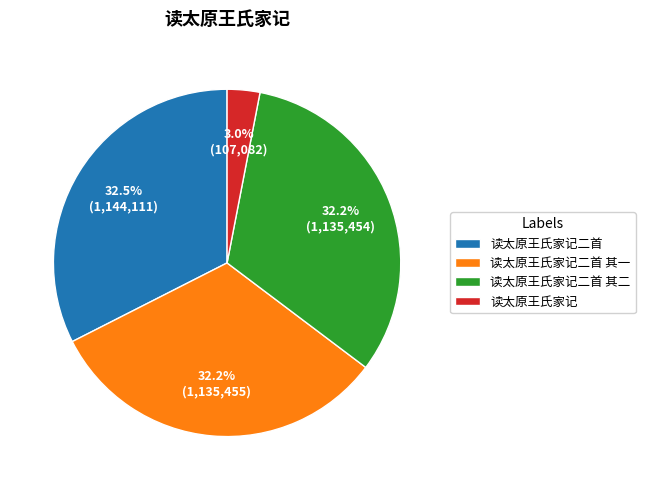

What percentage is NOT represented by 读太原王氏家记二首 其一?

67.8%